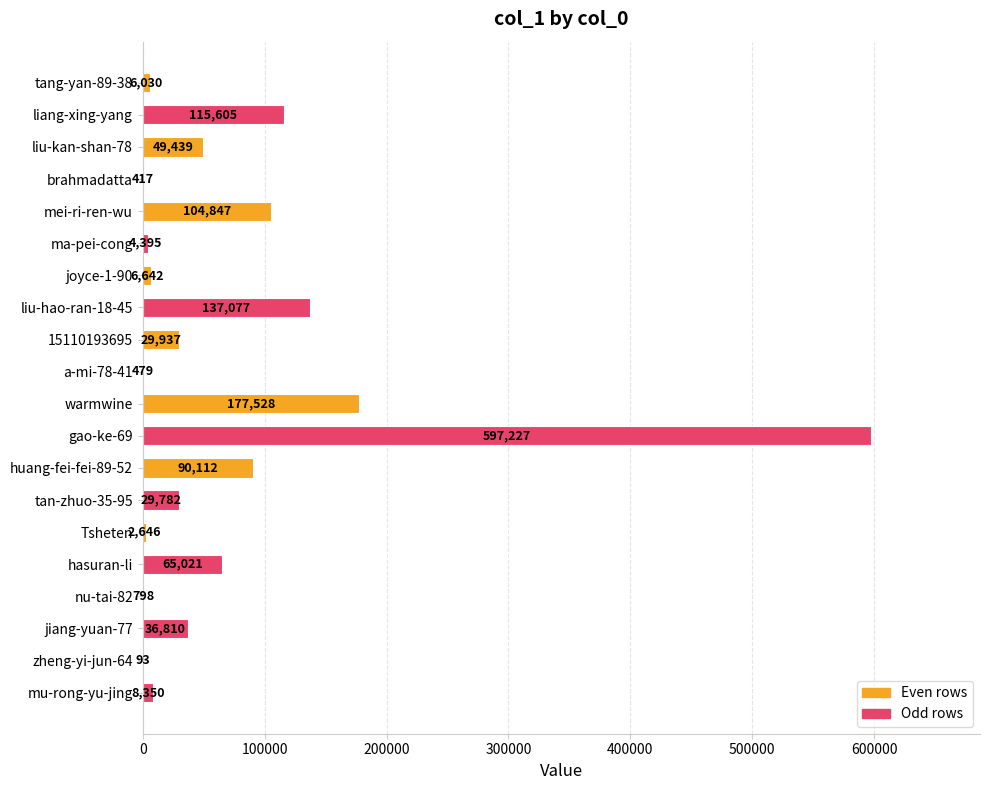

What is the sum of the values at nu-tai-82 and huang-fei-fei-89-52?

90910